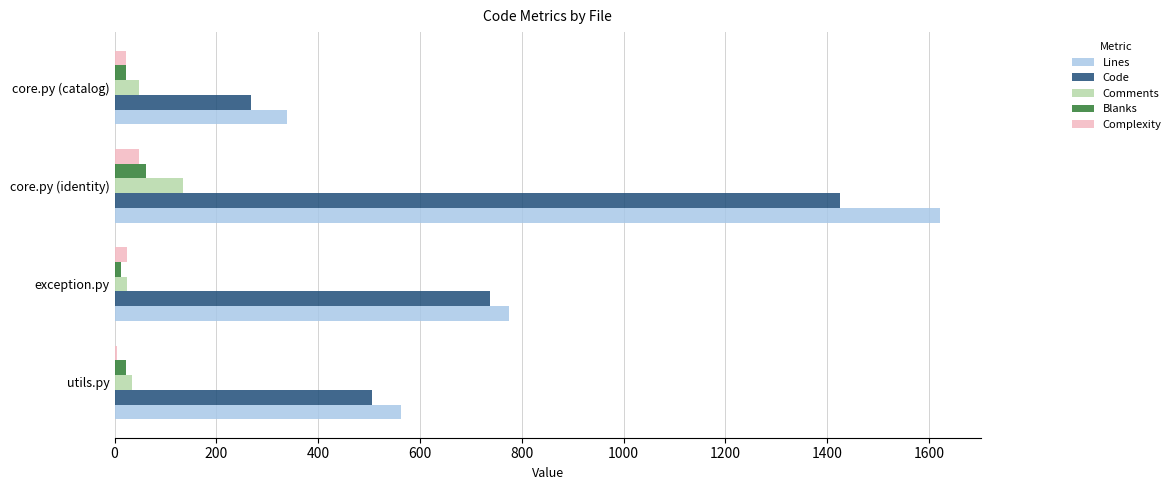

At which category does the chart reach its peak across all series?

core.py (identity)